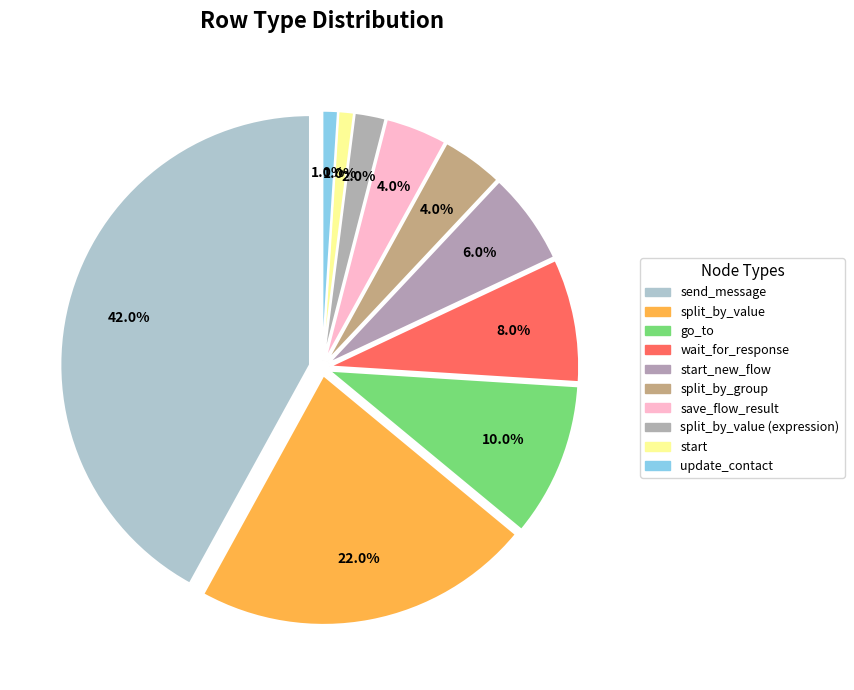

Combined, do start_new_flow and save_flow_result account for over 50%?

No